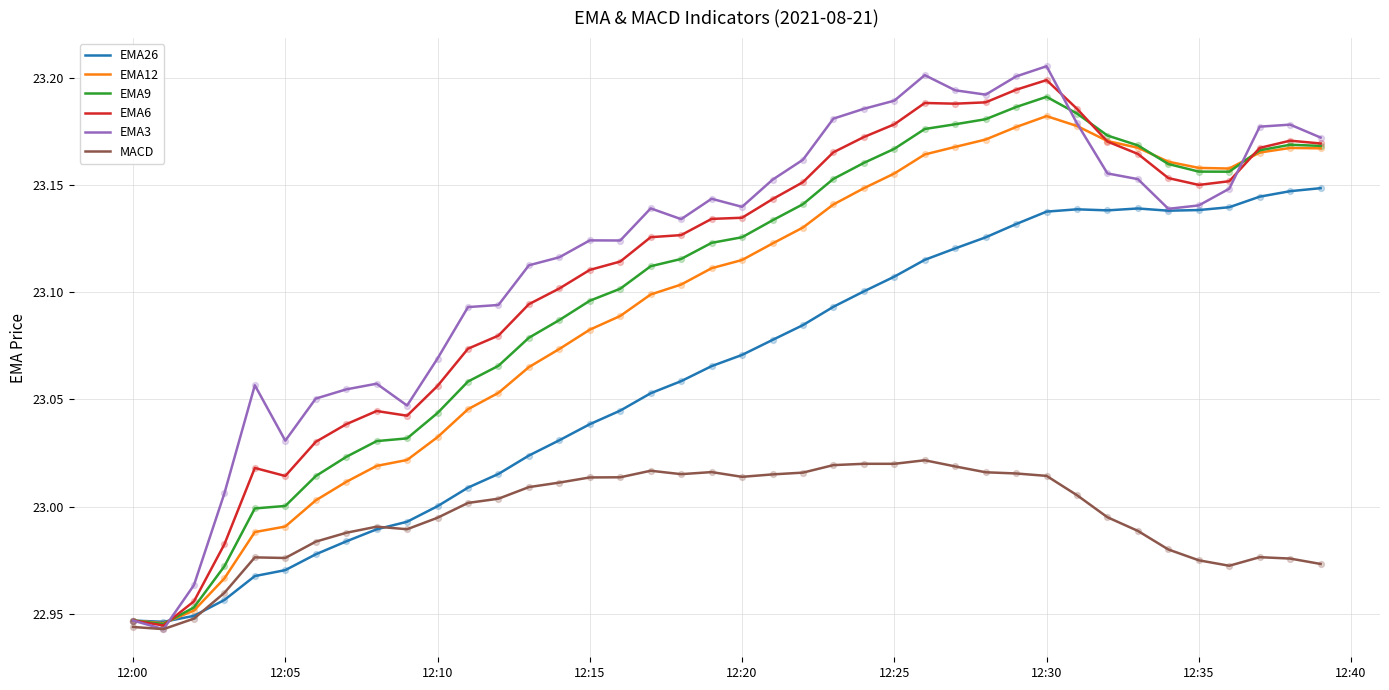

Which series has the widest spread of values?

EMA3